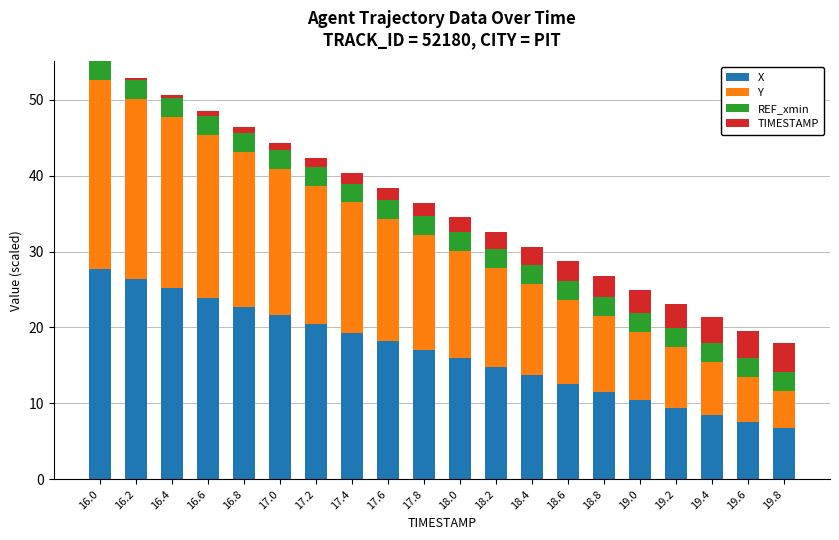

What is the total value across all series at 18.6?

28.7